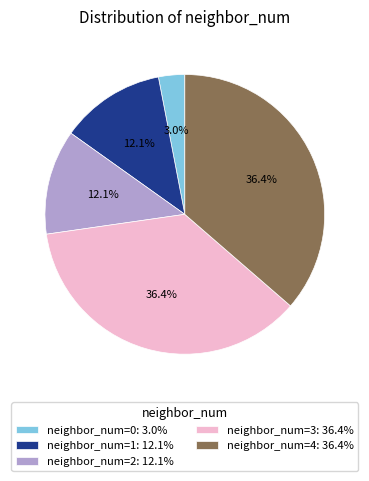

Which category has the smallest portion of the pie?

neighbor_num=0: 3.0%